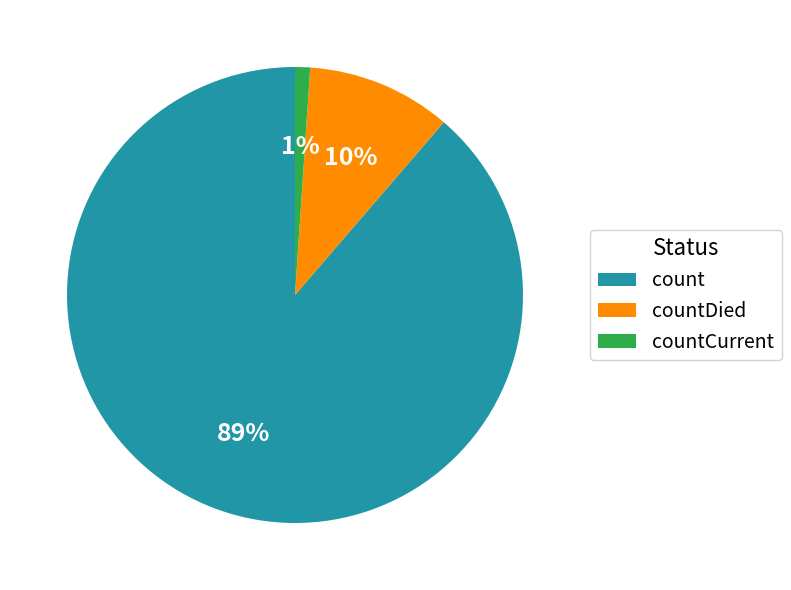

Does countCurrent represent more than half of the total?

No